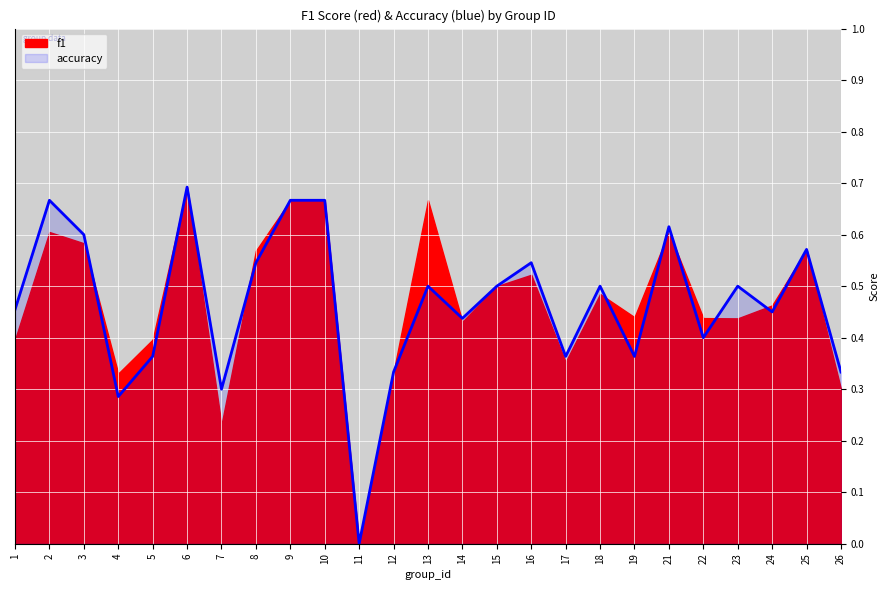

Is it true that the value at 13 is 0.5?

True